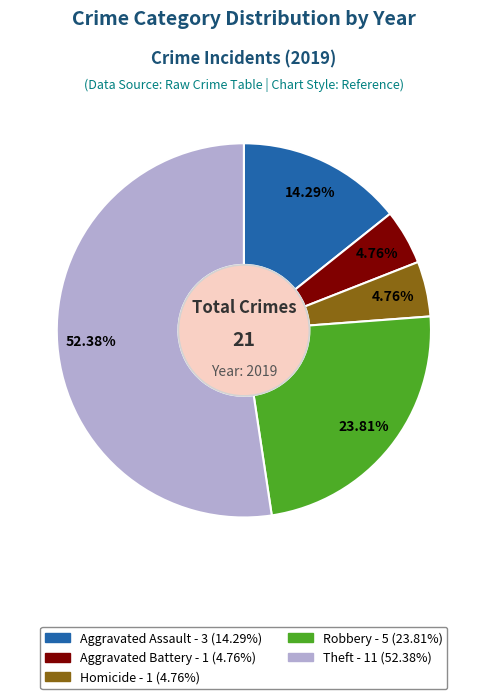

Is there a majority slice in this chart?

Yes